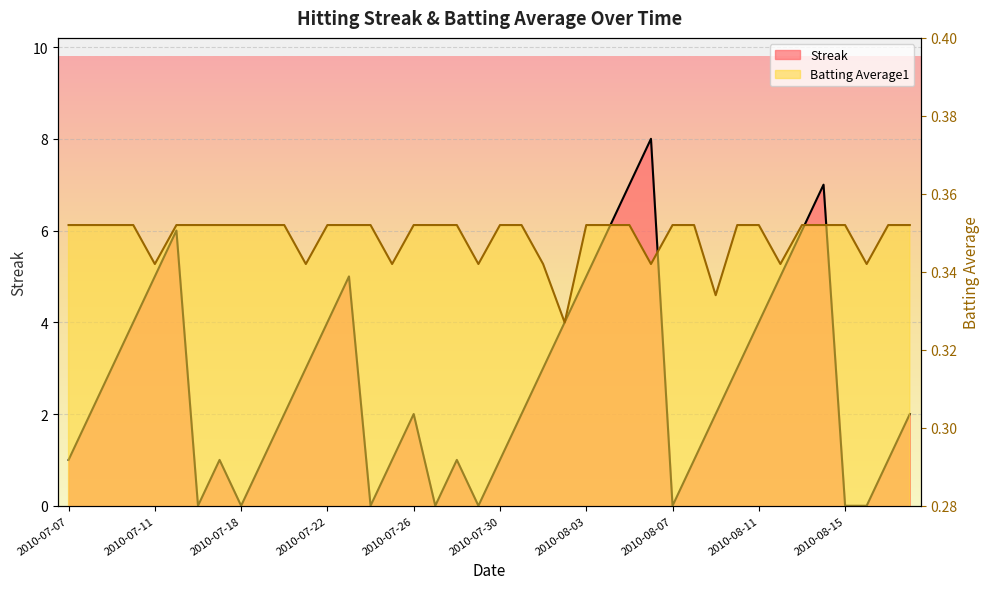

At which category is the sum across all series the highest?

2010-08-06